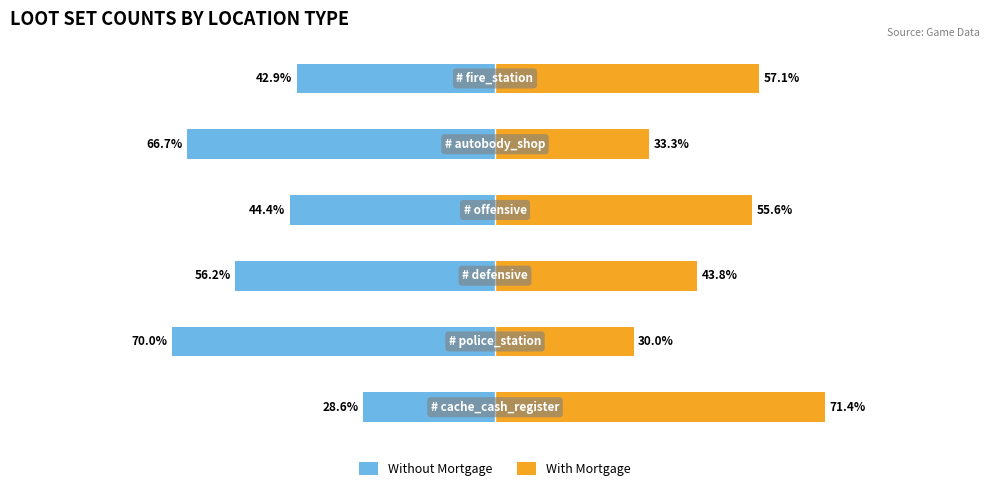

How many data points in Without Mortgage are above -44?

2